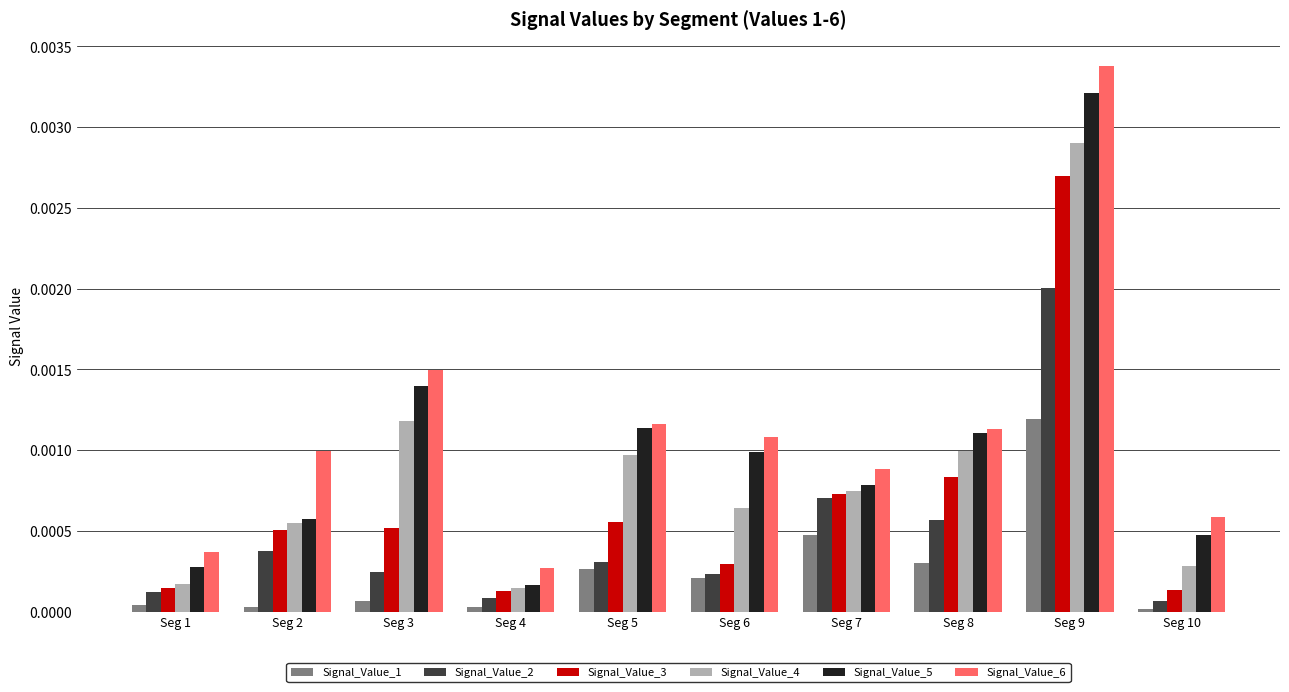

Rank the series by their maximum value, from lowest to highest.

Signal_Value_1, Signal_Value_2, Signal_Value_3, Signal_Value_4, Signal_Value_5, Signal_Value_6